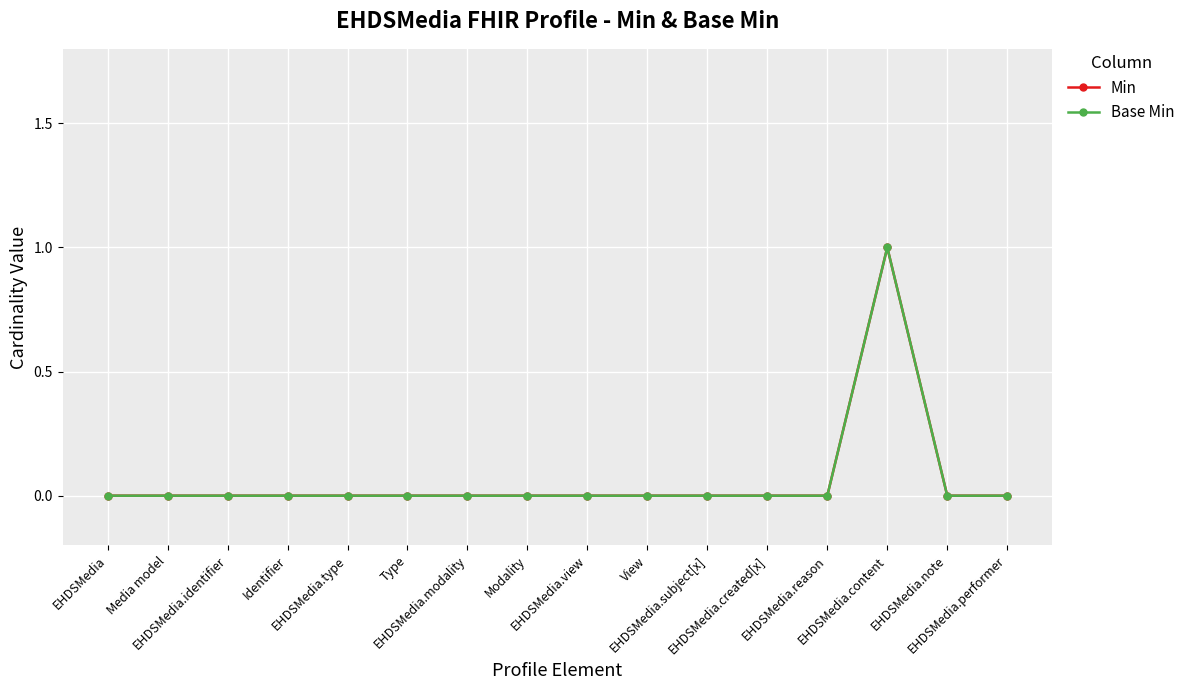

Rank the categories by Min value from highest to lowest.

EHDSMedia.content, EHDSMedia, Media model, EHDSMedia.identifier, Identifier, EHDSMedia.type, Type, EHDSMedia.modality, Modality, EHDSMedia.view, View, EHDSMedia.subject[x], EHDSMedia.created[x], EHDSMedia.reason, EHDSMedia.note, EHDSMedia.performer